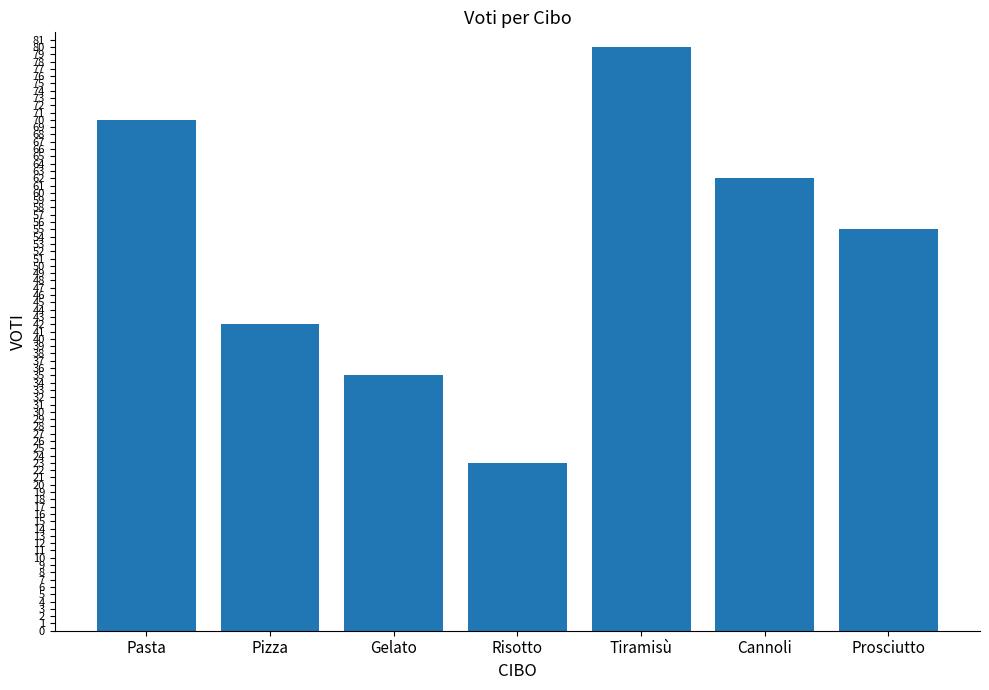

Where does the data first go above 55?

Pasta